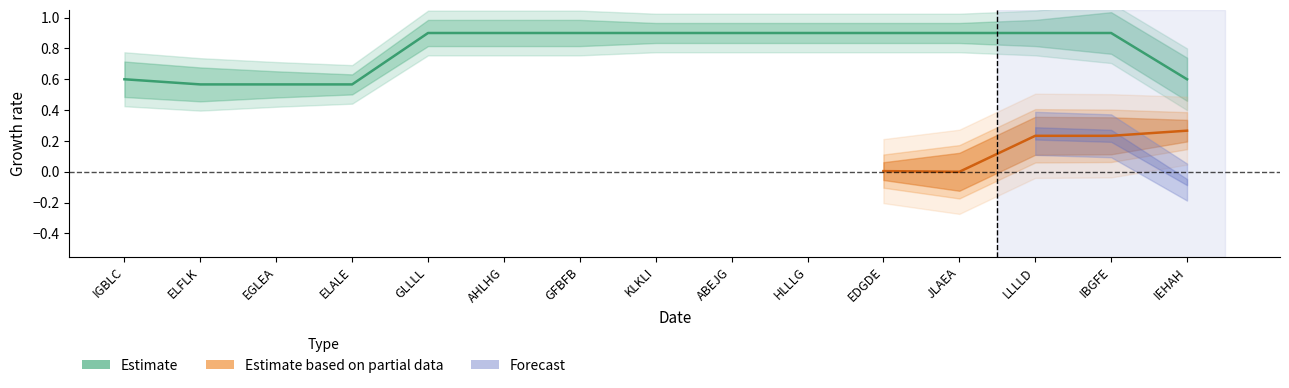

Reading left to right, transcribe all the data shown in this chart.

0.6	0.6	0.6	0.6	0.9	0.9	0.9	0.9	0.9	0.9	0.9	0.9	0.9	0.9	0.6